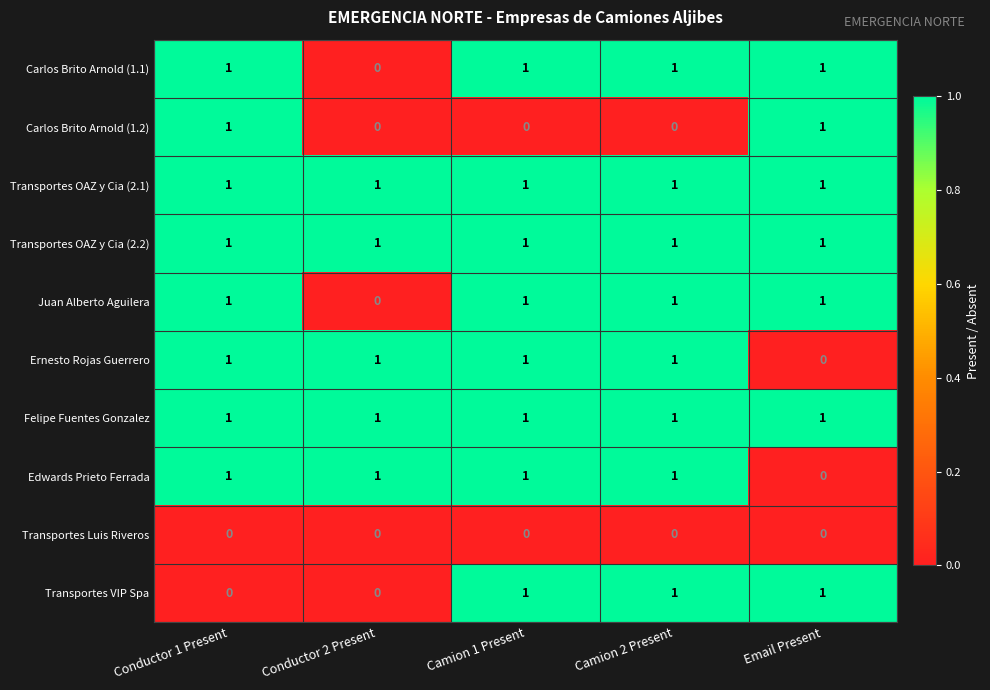

Count the number of data series in this chart.

10